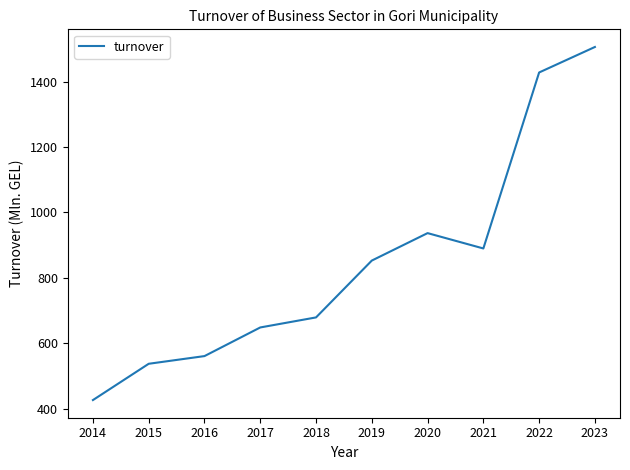

At which label does the data first exceed 852?

2019